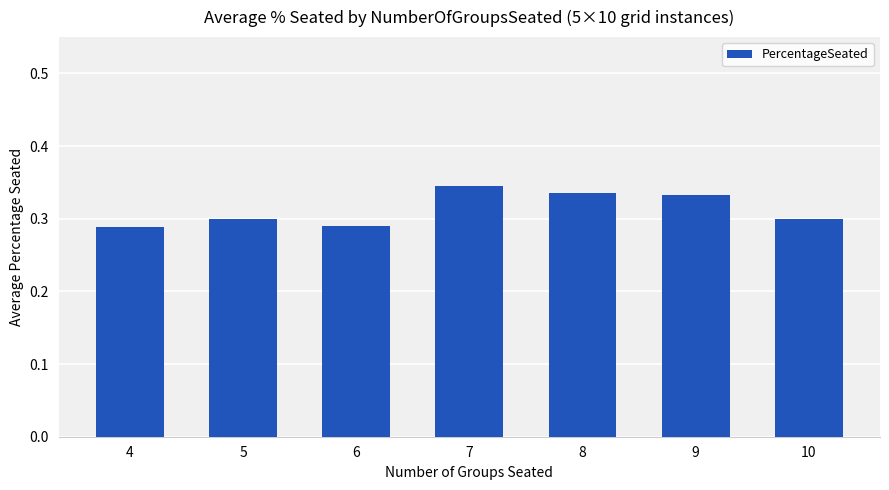

How many values are between 0 and 1?

7